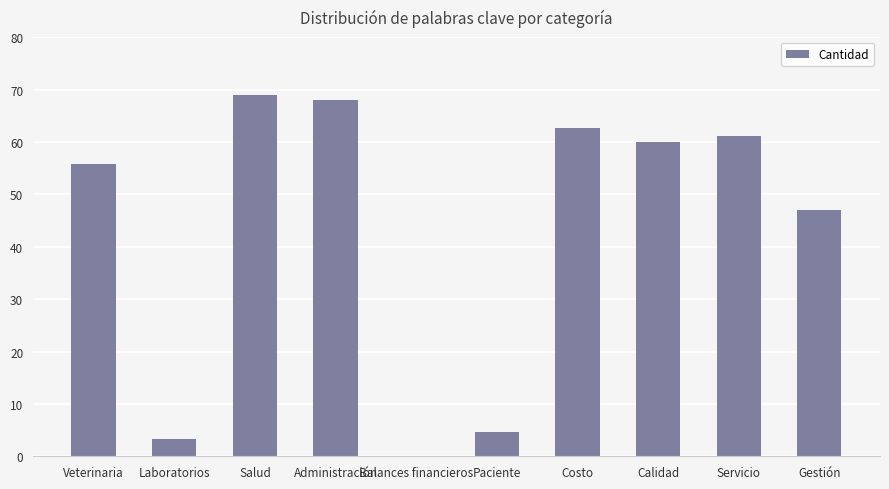

The chart shows a value of 44.8 at Administración. True or false?

False